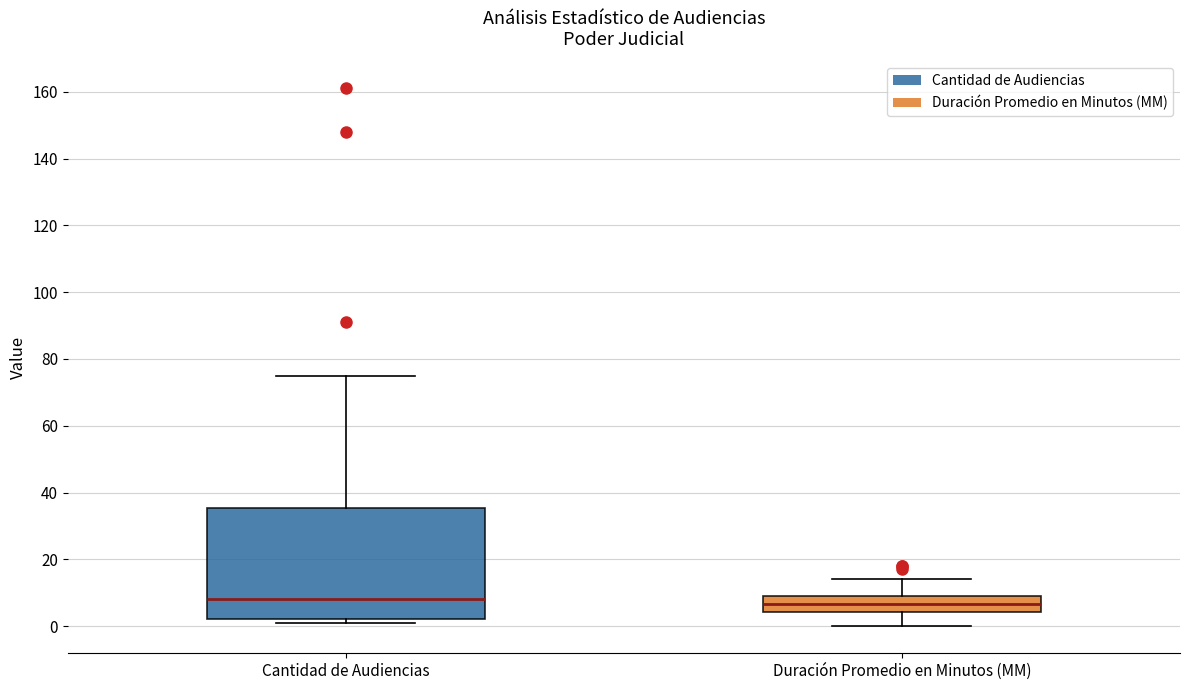

Reading left to right, read every box against the y-axis: the position of its median line, the range the box covers, and the ends of its whiskers. The values are not printed on the chart, so give them approximately, as read against the axis.

Cantidad de Audiencias: median 8, box 2 to 36, whiskers 2 (just below the box's lower edge) to 76
Duración Promedio en Minutos (MM): median 6, box 4 to 10, whiskers 0 to 14